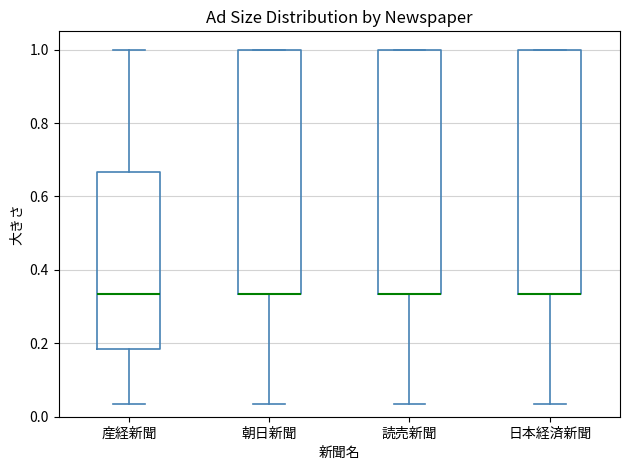

Where is the lower edge of the box for 読売新聞 on the y-axis? The values are not printed on the chart, so give them approximately, as read against the axis.

0.34